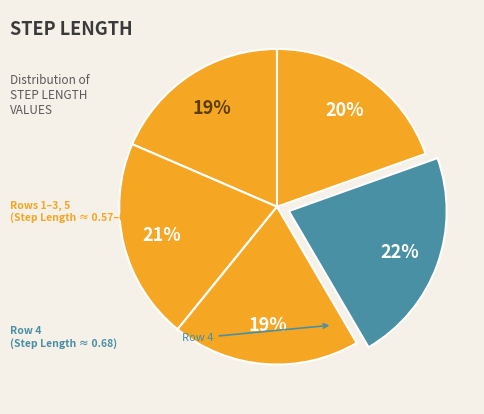

How many slices are in this pie chart?

5